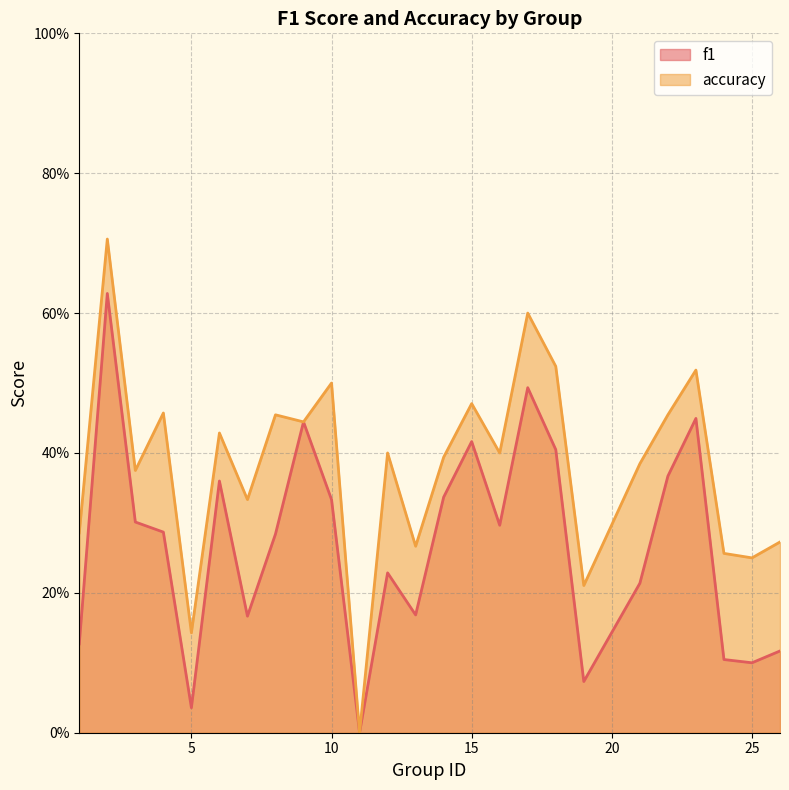

Rank the series at 19 from highest to lowest value.

accuracy, f1